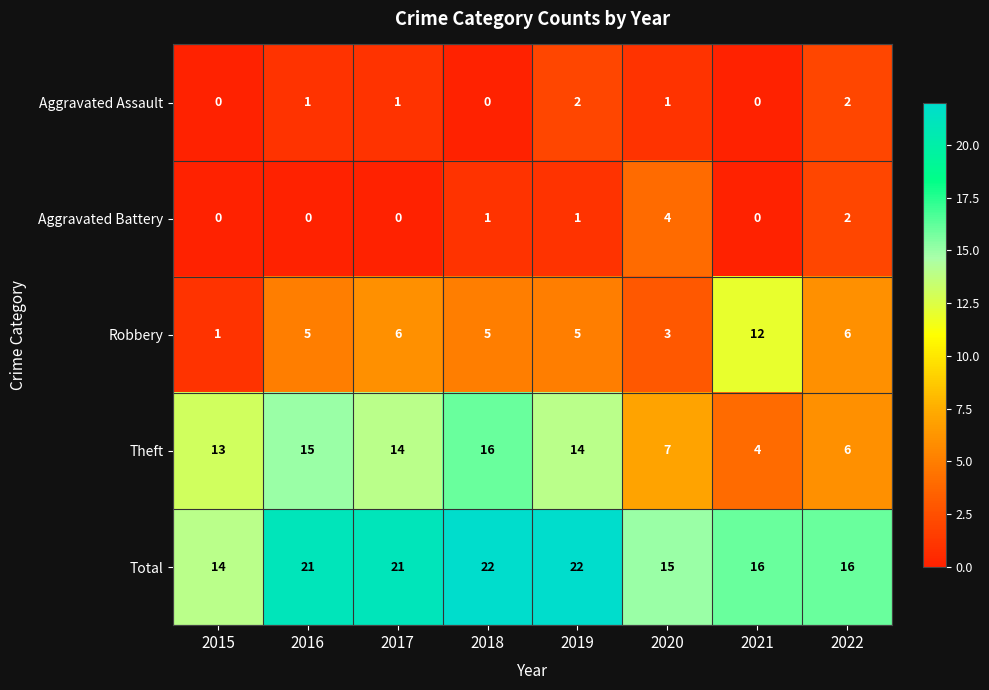

Where is Aggravated Battery nearest to the value 2?

2022